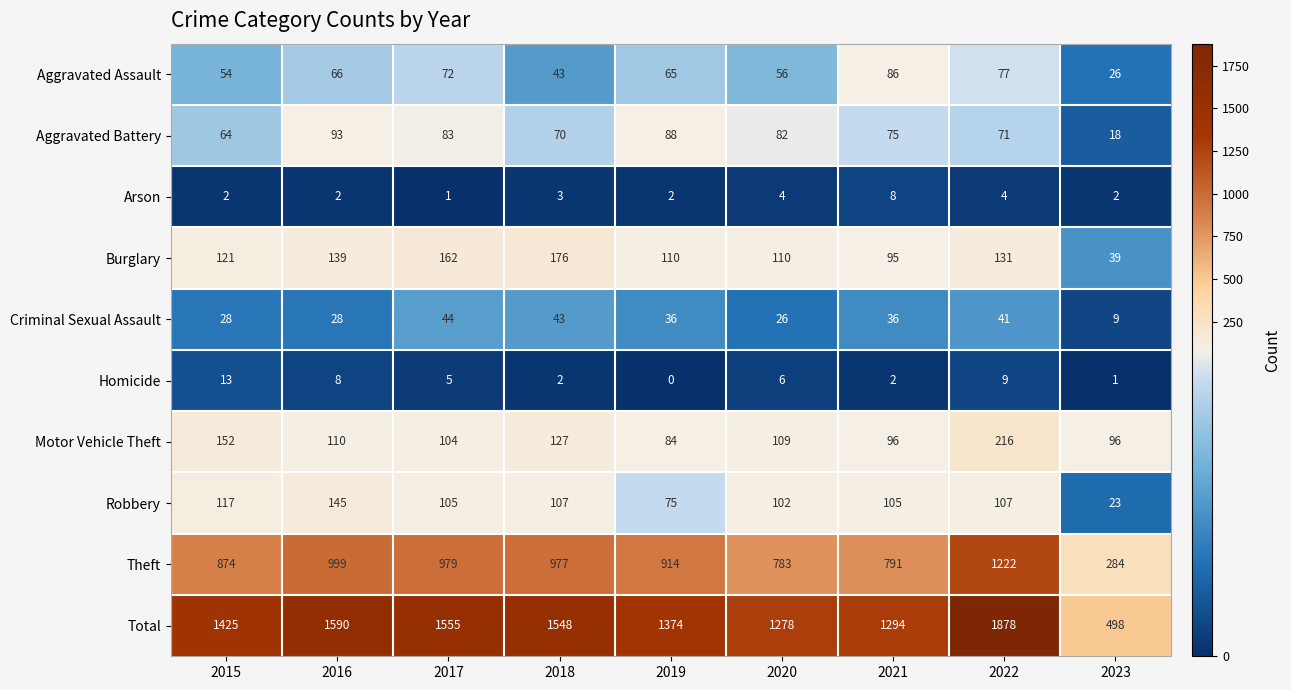

The value of Motor Vehicle Theft at 2019 is 125. True or false?

False